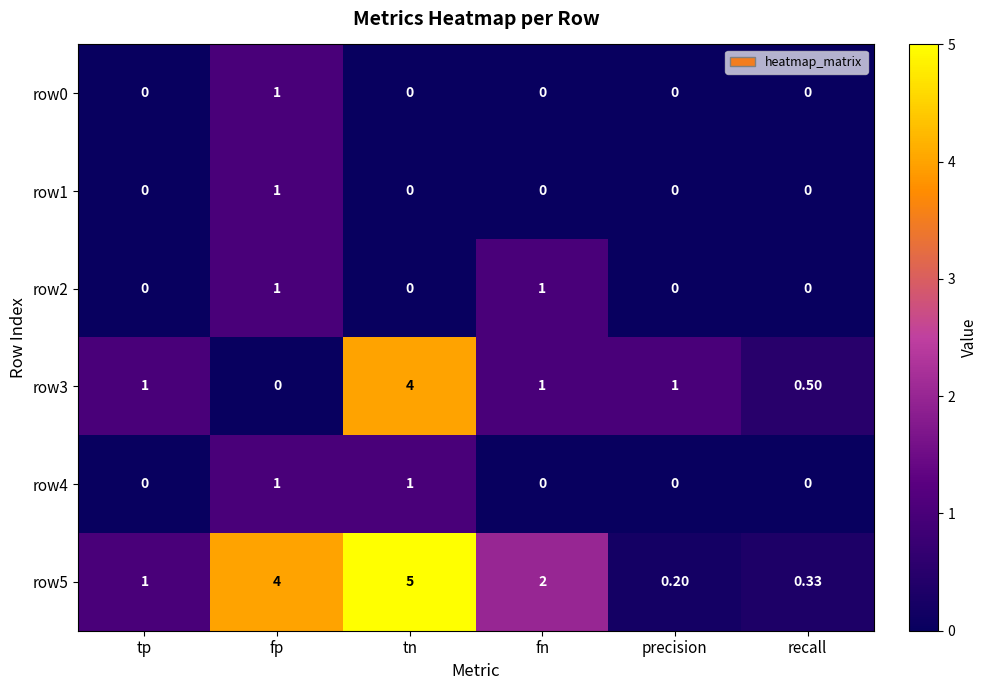

Where does the row5 series first go above 2?

fp